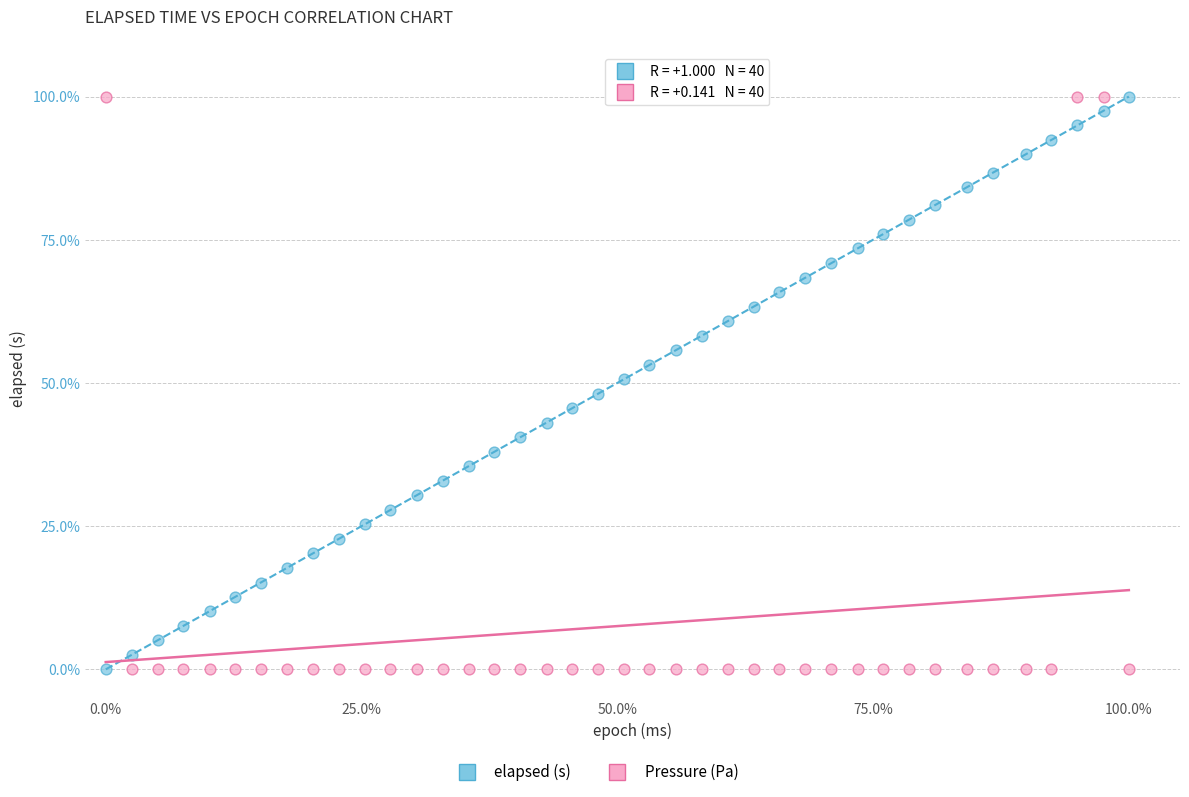

What is the X range (max minus min) for the scatter plot?

100.0